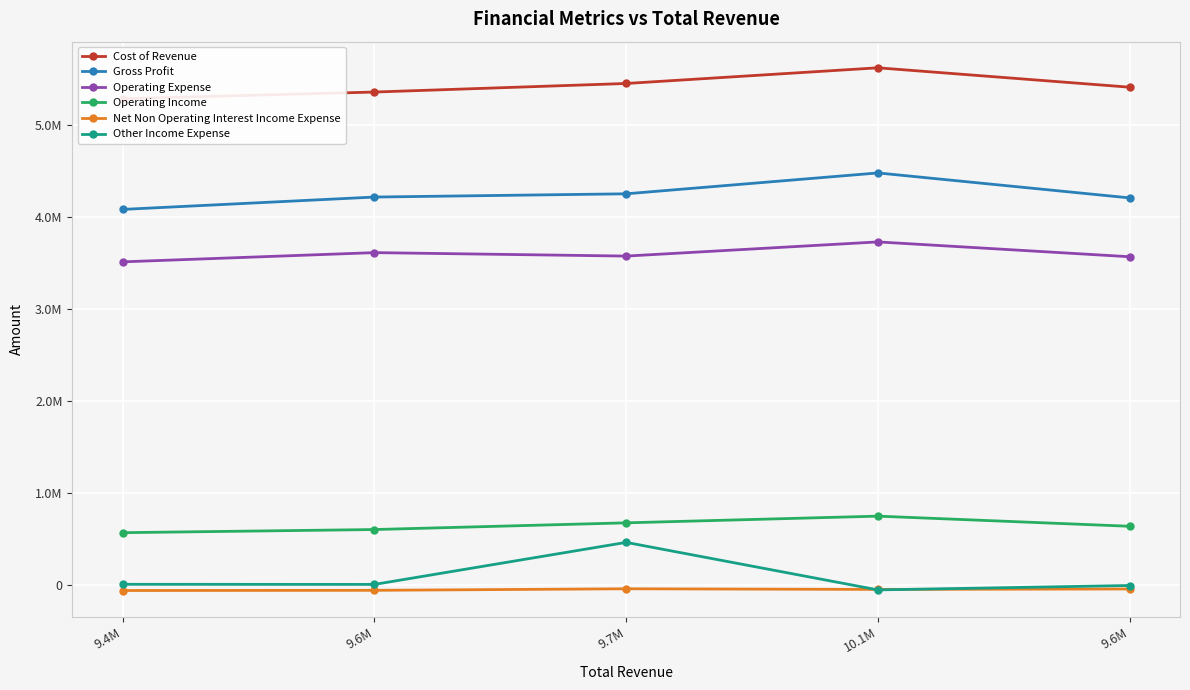

What is the difference between the maximum and minimum values in the Operating Income series?

179695